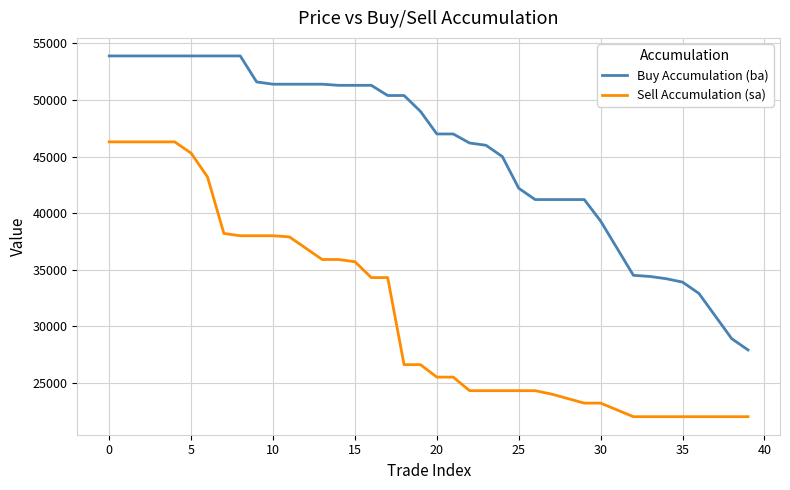

What is the lowest value of the Sell Accumulation (sa) series?

22000